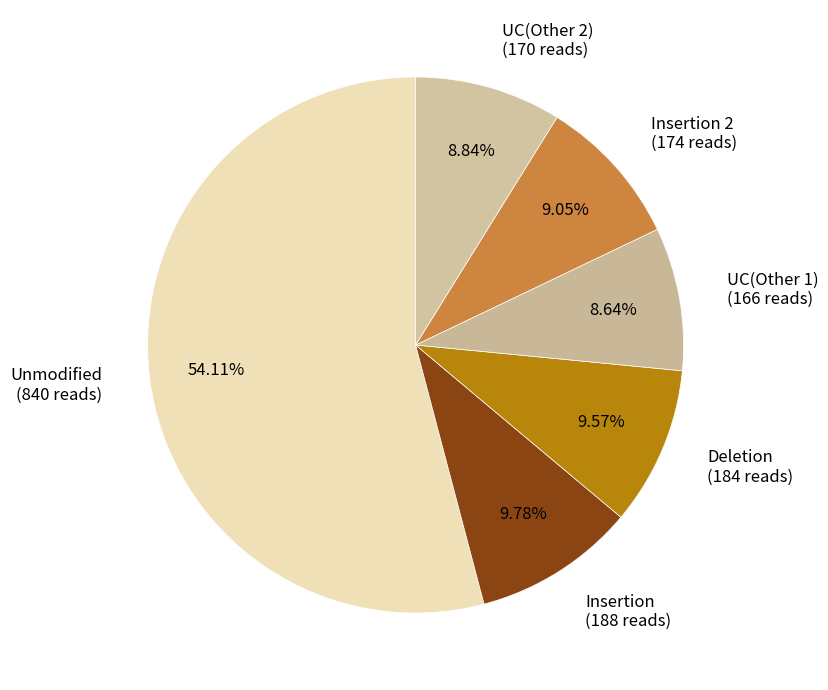

Does any single category account for the majority?

Yes